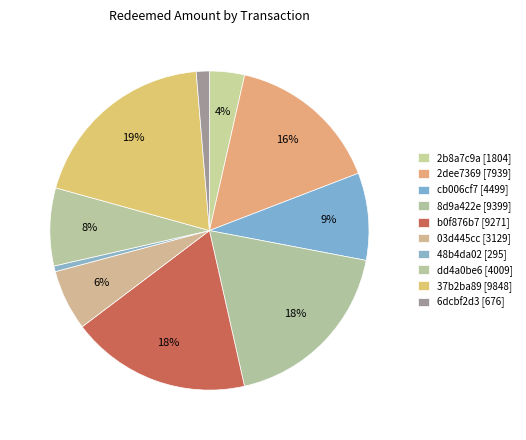

Is the sum of 03d445cc [3129] and 8d9a422e [9399] greater than half?

No